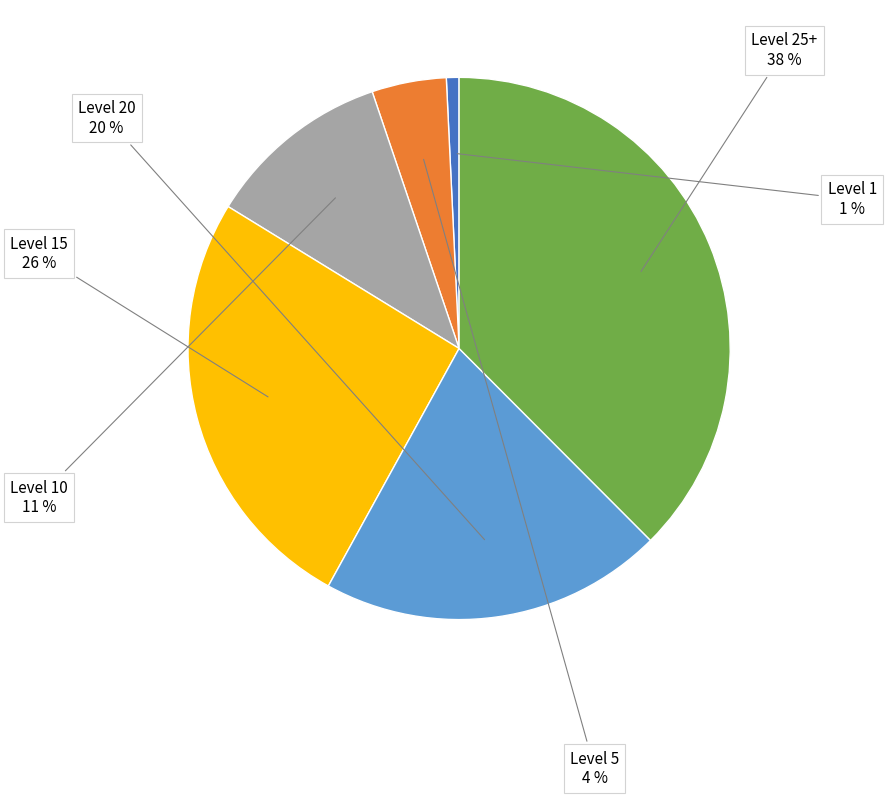

Is there a majority slice in this chart?

No